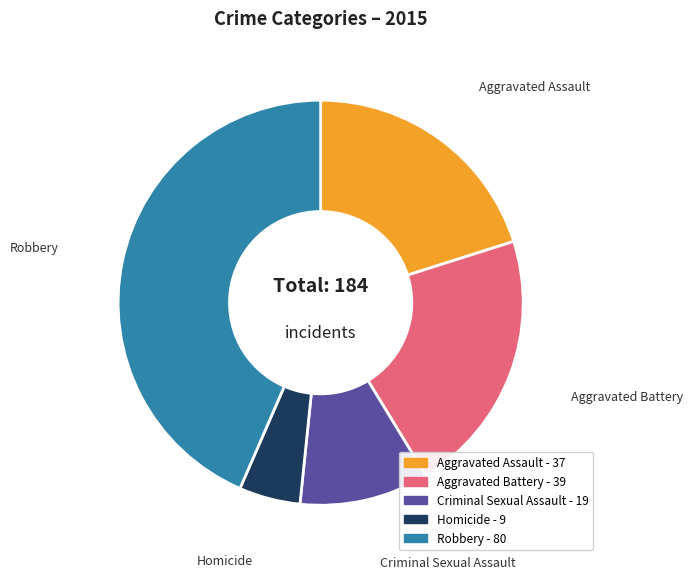

What is the smallest slice in the pie chart?

Homicide